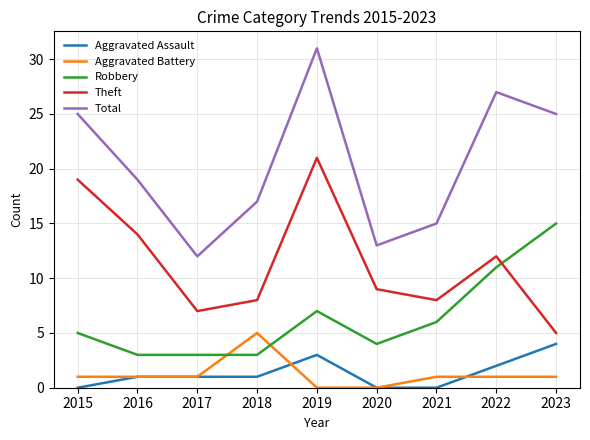

What is the highest value of the Theft series?

21